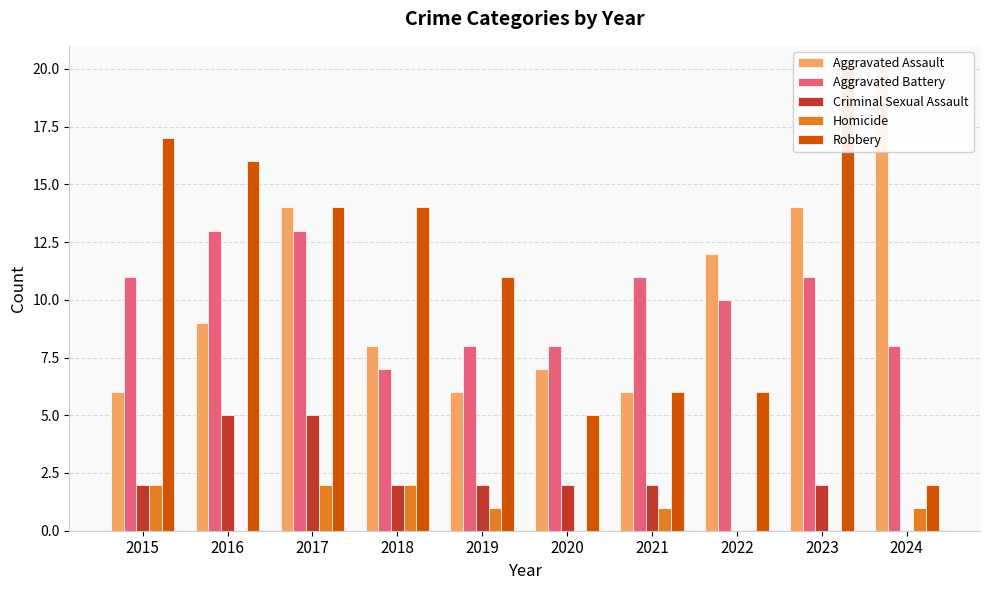

How many data points in Robbery are above 14?

3